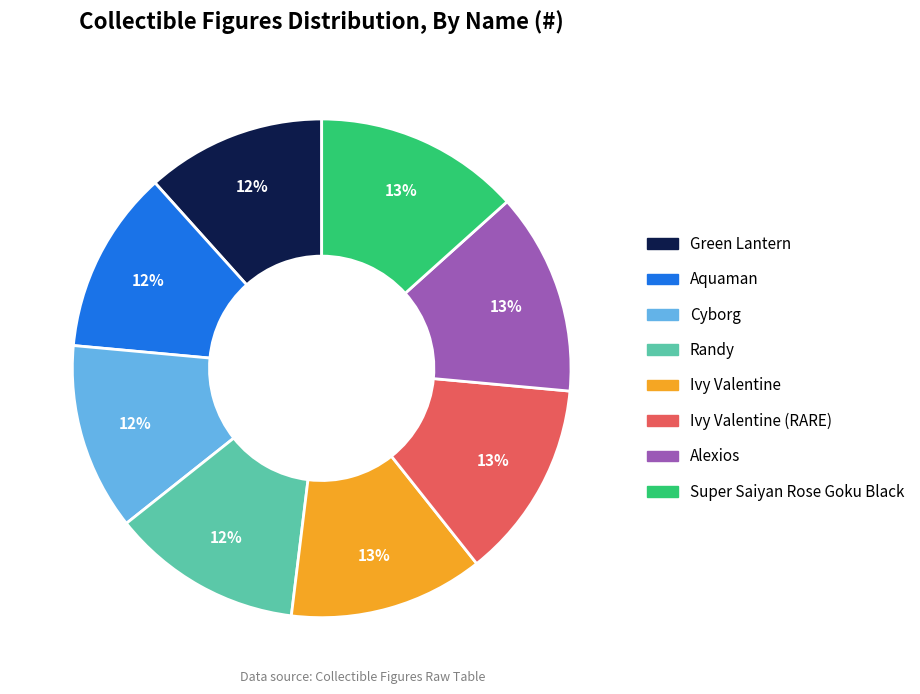

Count the number of slices in the pie.

8